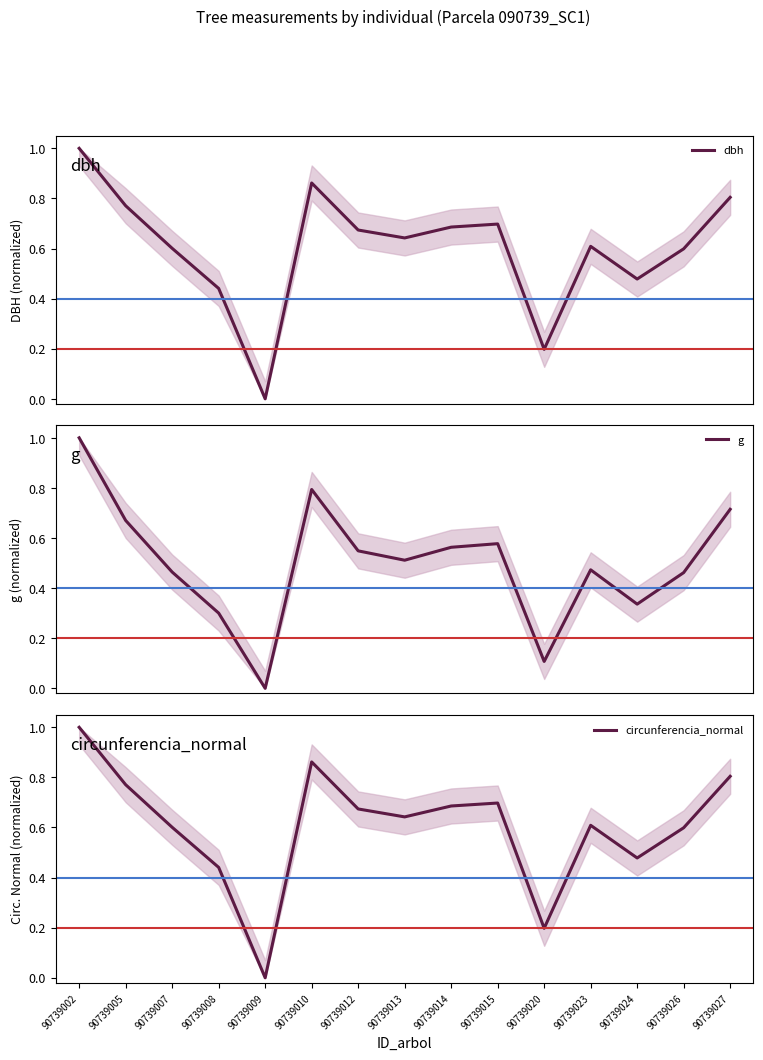

What is the spread (max minus min) of values at 90739005?

0.1